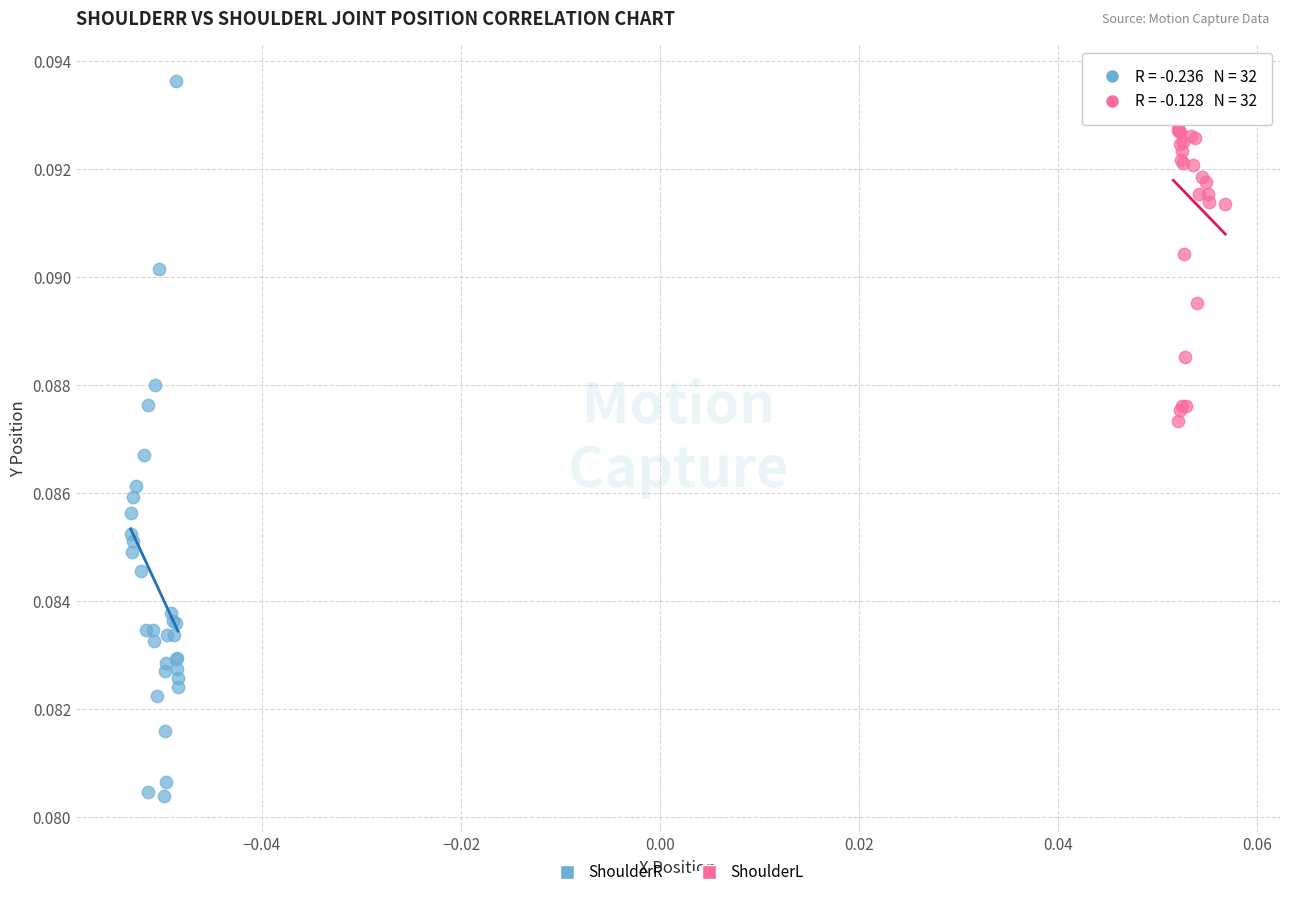

Which series contains the lowest Y value?

ShoulderR